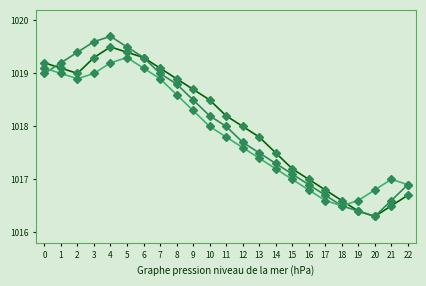

Which category has the lowest value across all series?

20